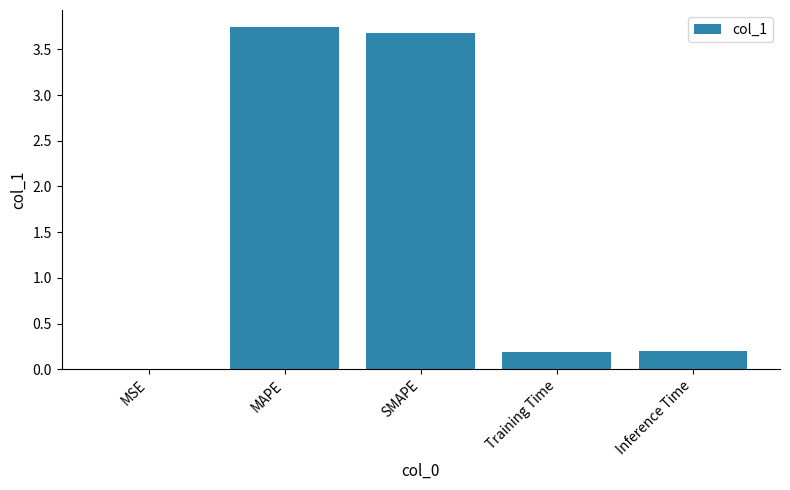

What is the sum of the values at Inference Time and Training Time?

0.4